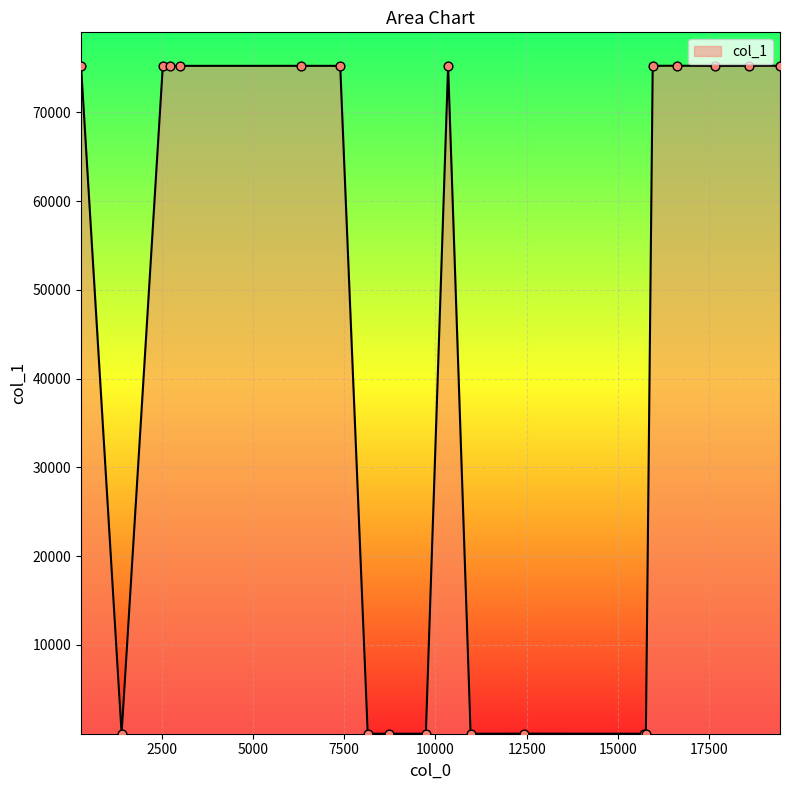

What is the maximum value shown in the chart?

75239